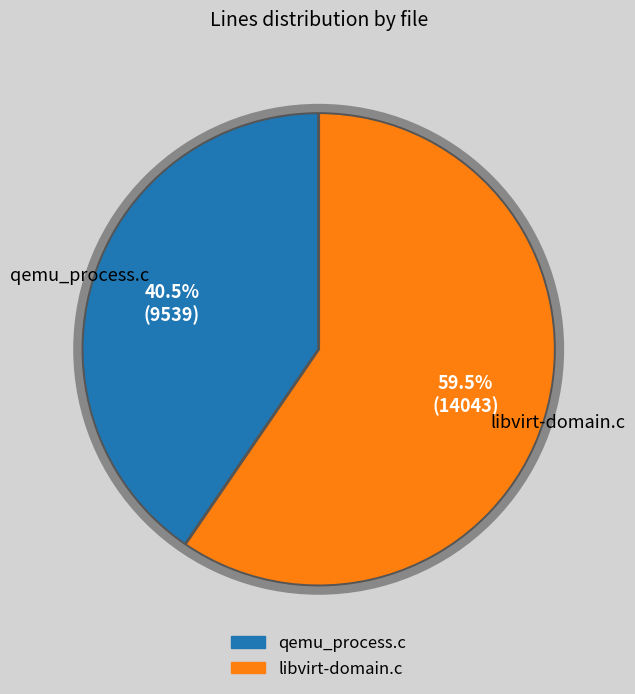

Do libvirt-domain.c and qemu_process.c together represent more than half of the pie?

Yes